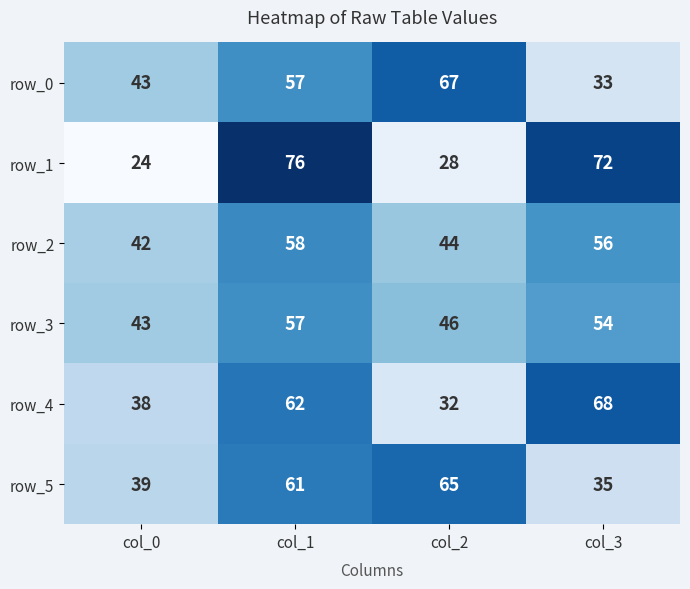

Where is row_4 nearest to the value 50?

col_0